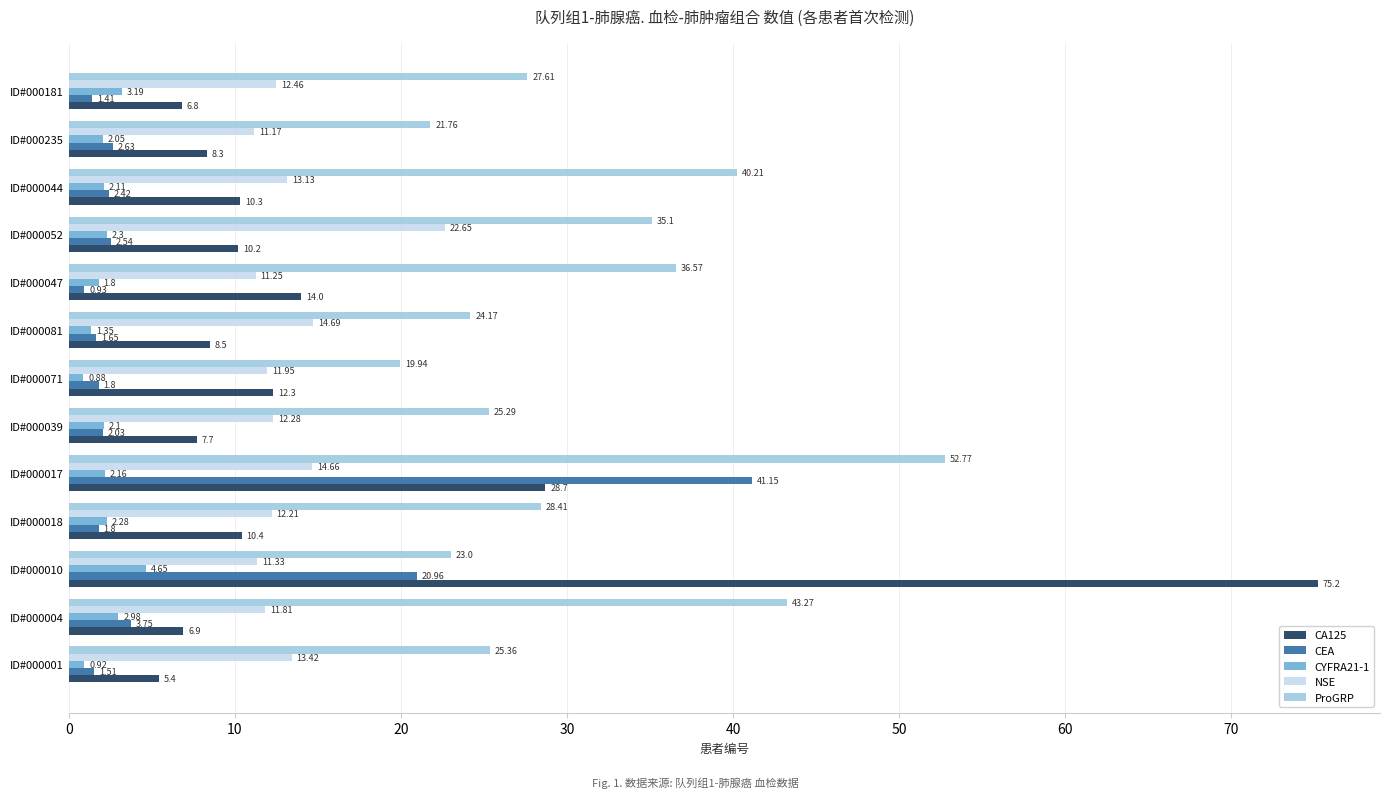

Which series has the largest total across all categories?

ProGRP